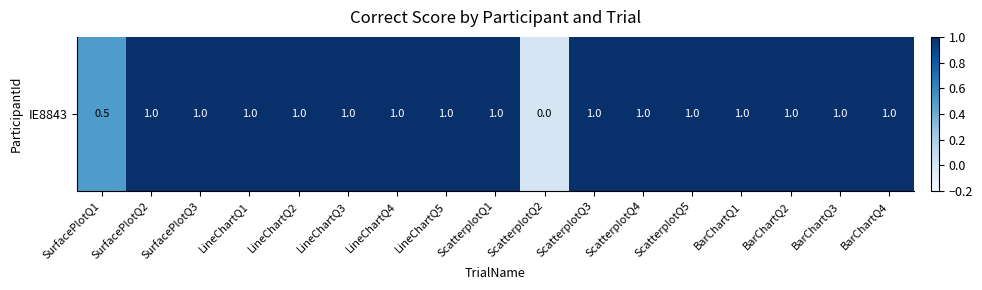

List the labels in order of value, largest first.

SurfacePlotQ2, SurfacePlotQ3, LineChartQ1, LineChartQ2, LineChartQ3, LineChartQ4, LineChartQ5, ScatterplotQ1, ScatterplotQ3, ScatterplotQ4, ScatterplotQ5, BarChartQ1, BarChartQ2, BarChartQ3, BarChartQ4, SurfacePlotQ1, ScatterplotQ2